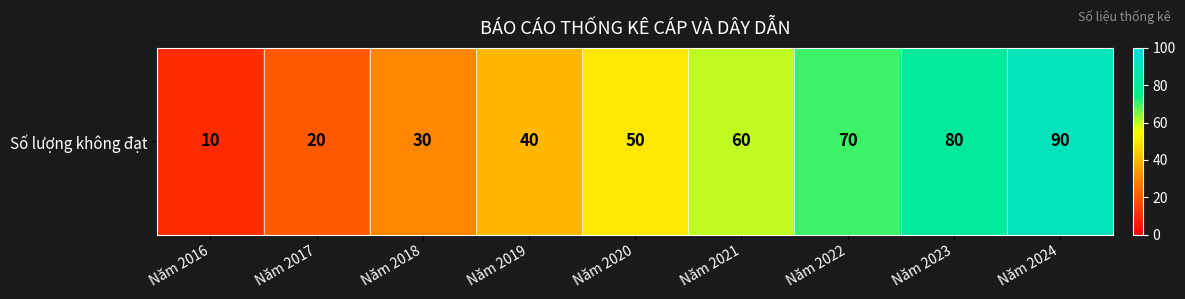

What is the approximate value at Năm 2019, to the nearest 10?

40